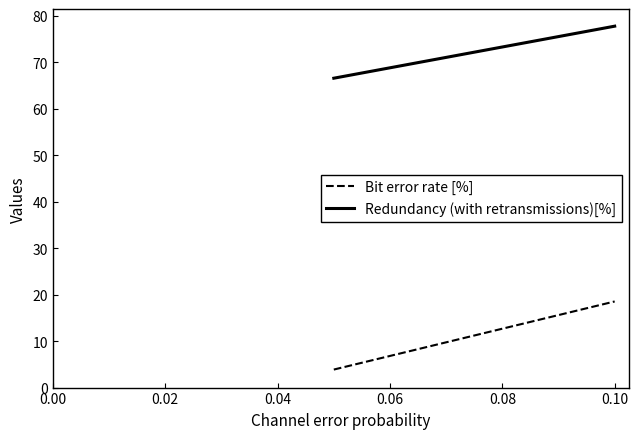

True or false: Bit error rate [%] has a value of 5.2 at 0.00.

False